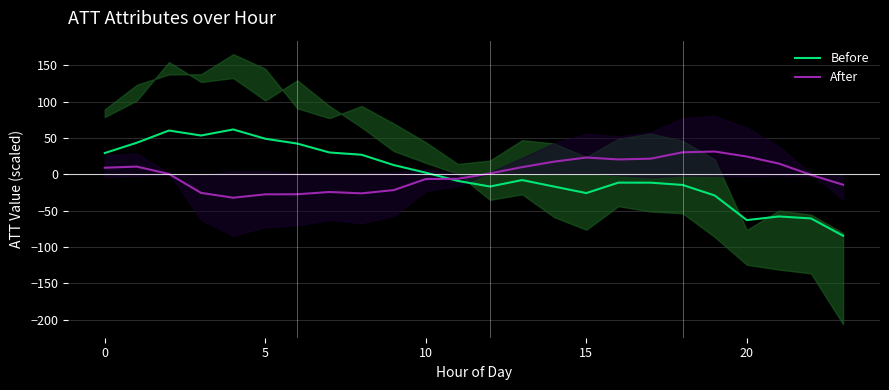

Rank the series at 10 from highest to lowest value.

Before, After